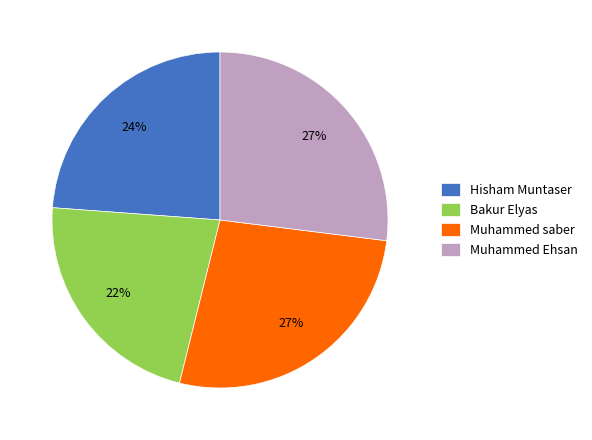

Does Hisham Muntaser represent more than half of the total?

No